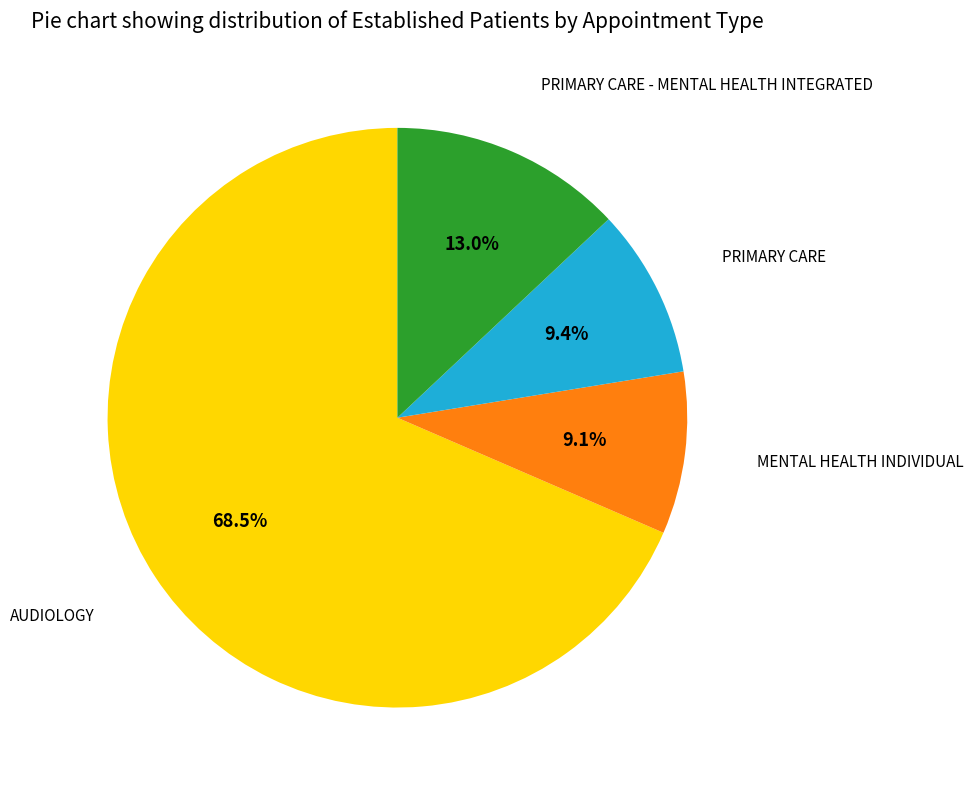

Is there a majority slice in this chart?

Yes